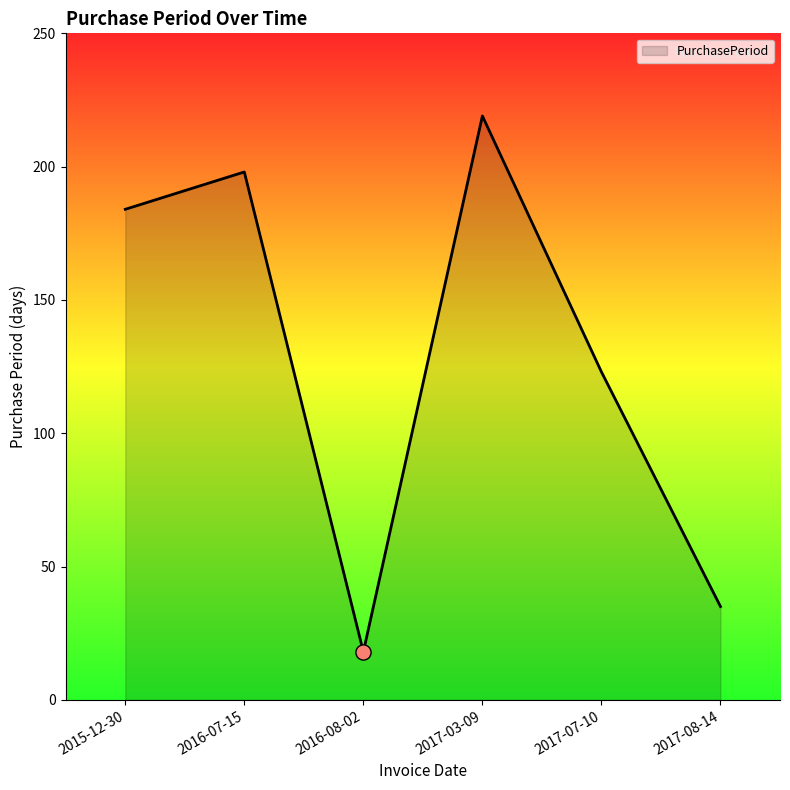

Between 2015-12-30 and 2017-07-10, which is larger?

2015-12-30